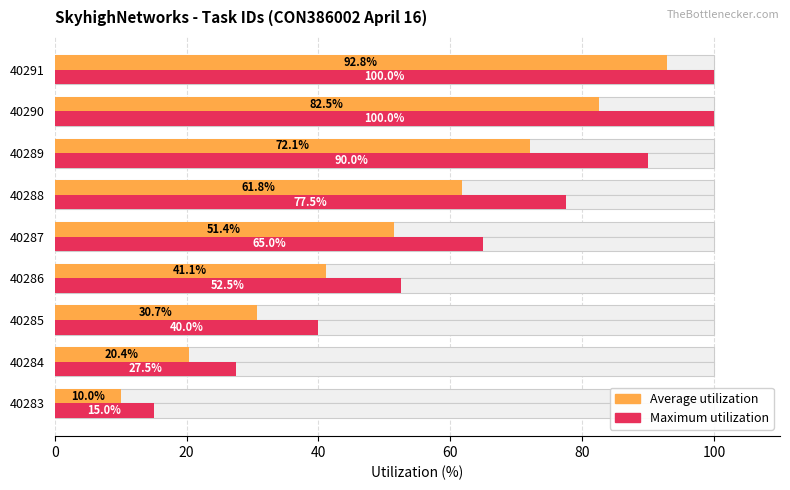

Which series has the widest spread of values?

Maximum utilization